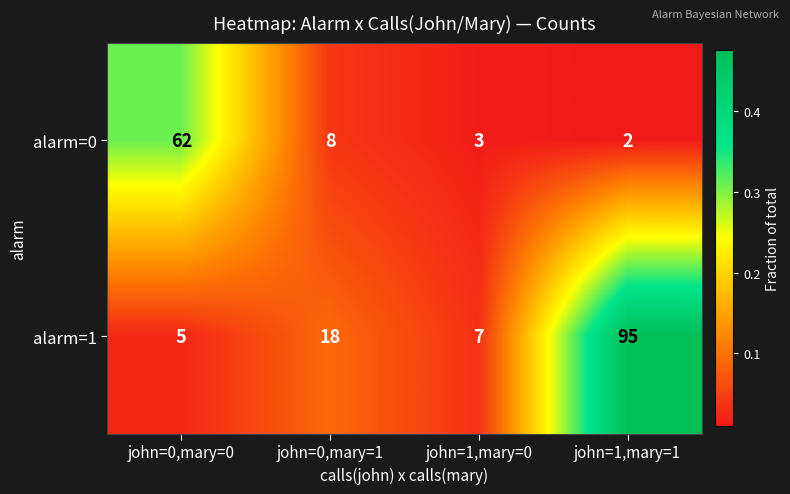

Which label corresponds to the smallest value in the chart?

john=1,mary=1